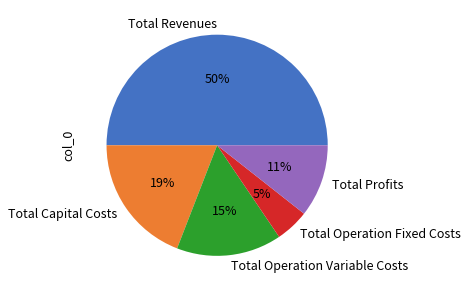

What is the ratio of the value at Total Operation Variable Costs to the value at Total Profits?

1.4